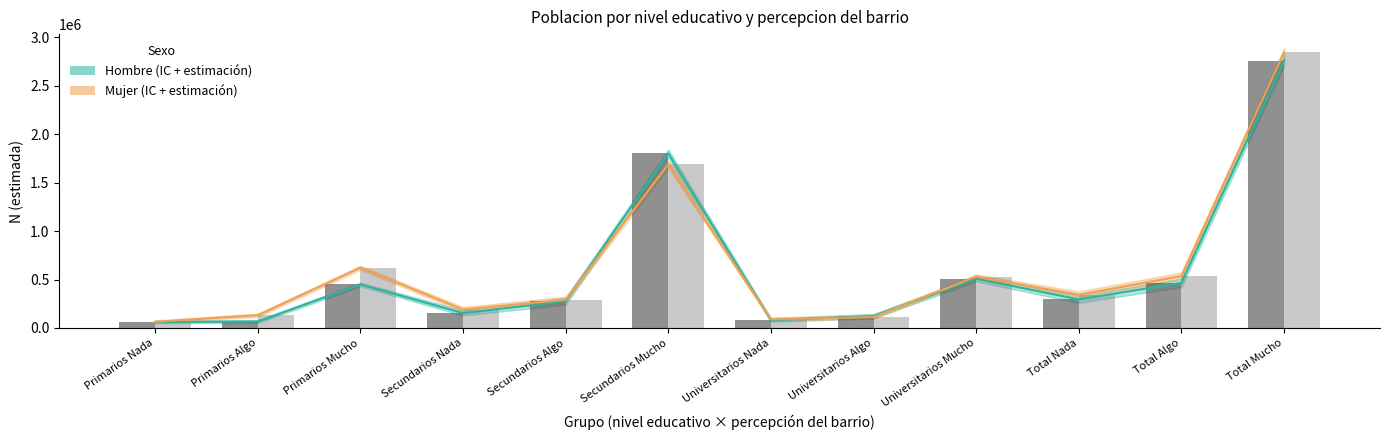

Is it true that Hombre N estimada equals 80130 at Universitarios Nada?

True